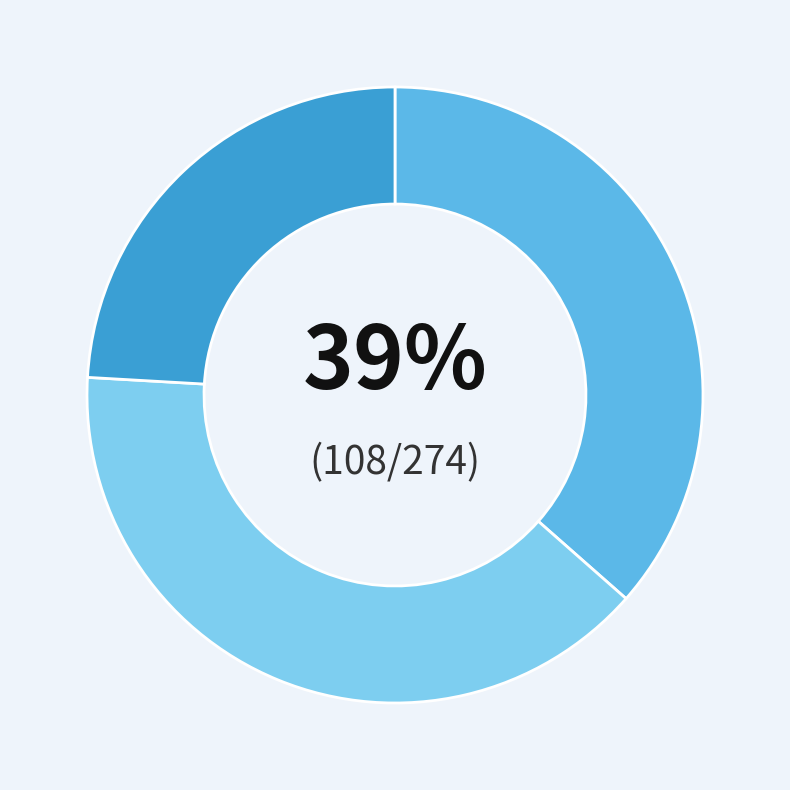

Which slice is the largest?

1